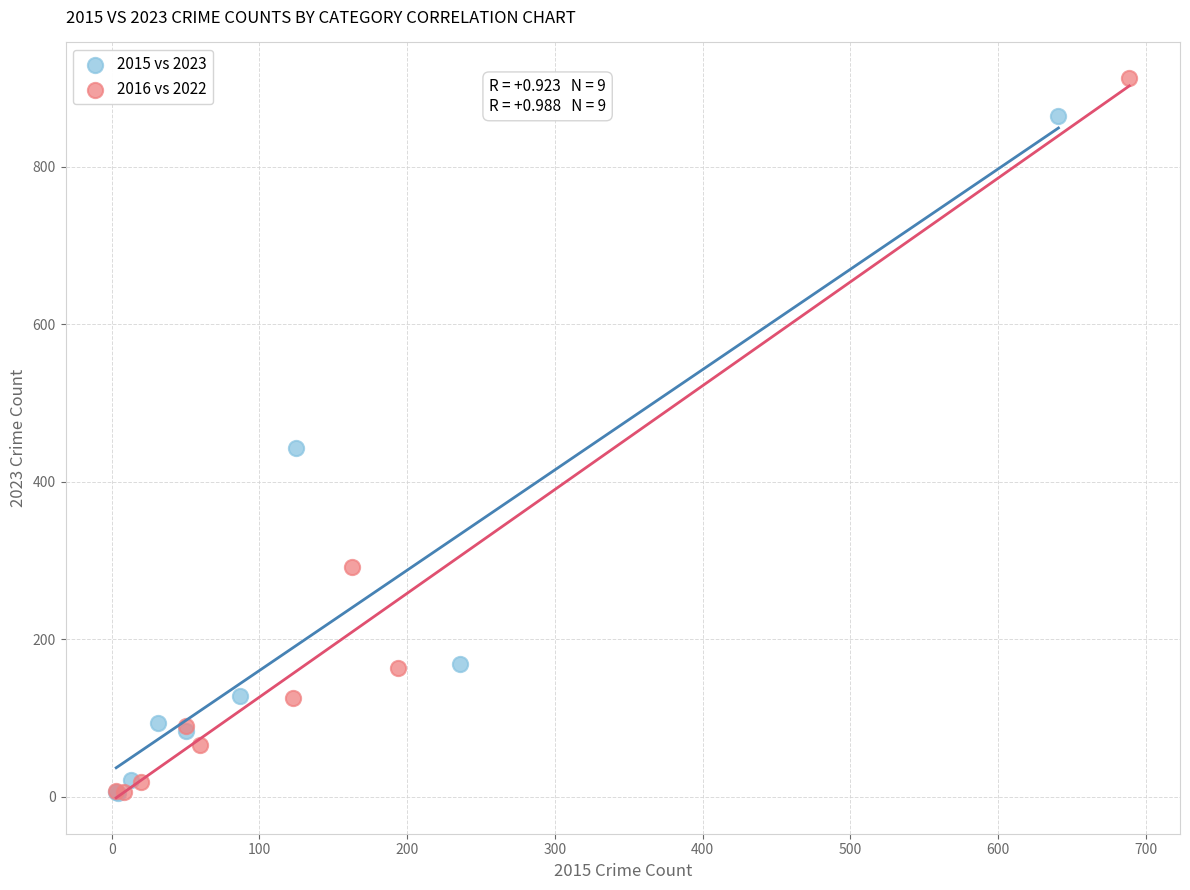

Which series has the largest Y range (max minus min)?

2016 vs 2022